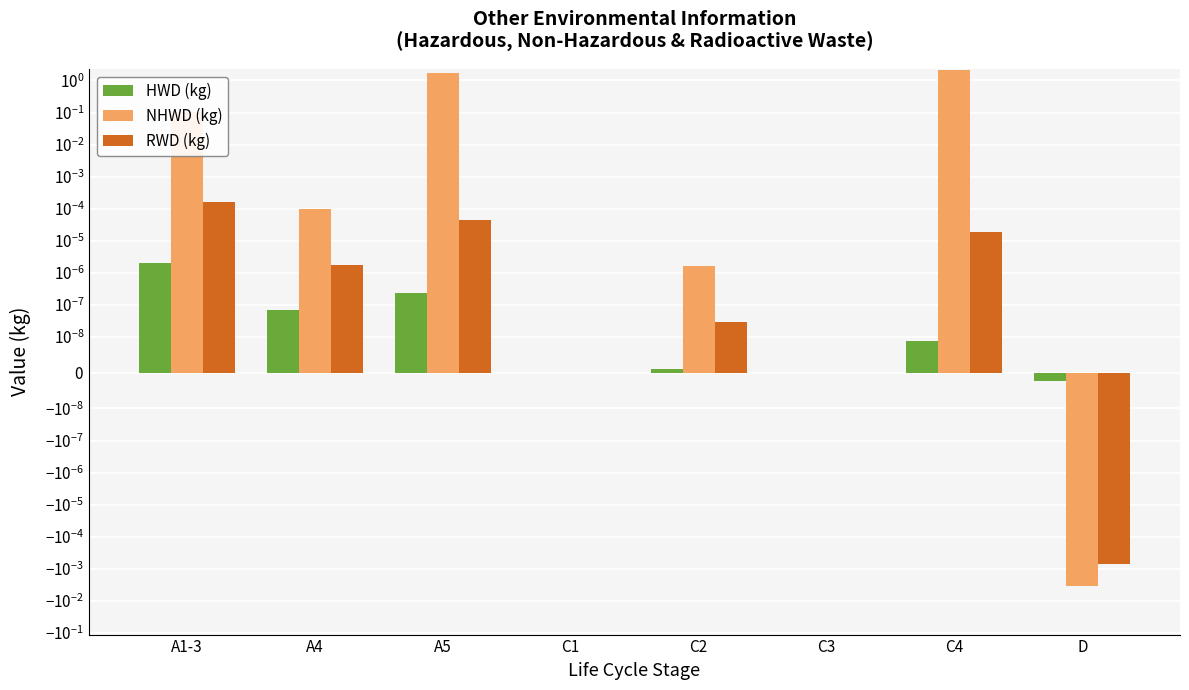

Count the number of data series in this chart.

3